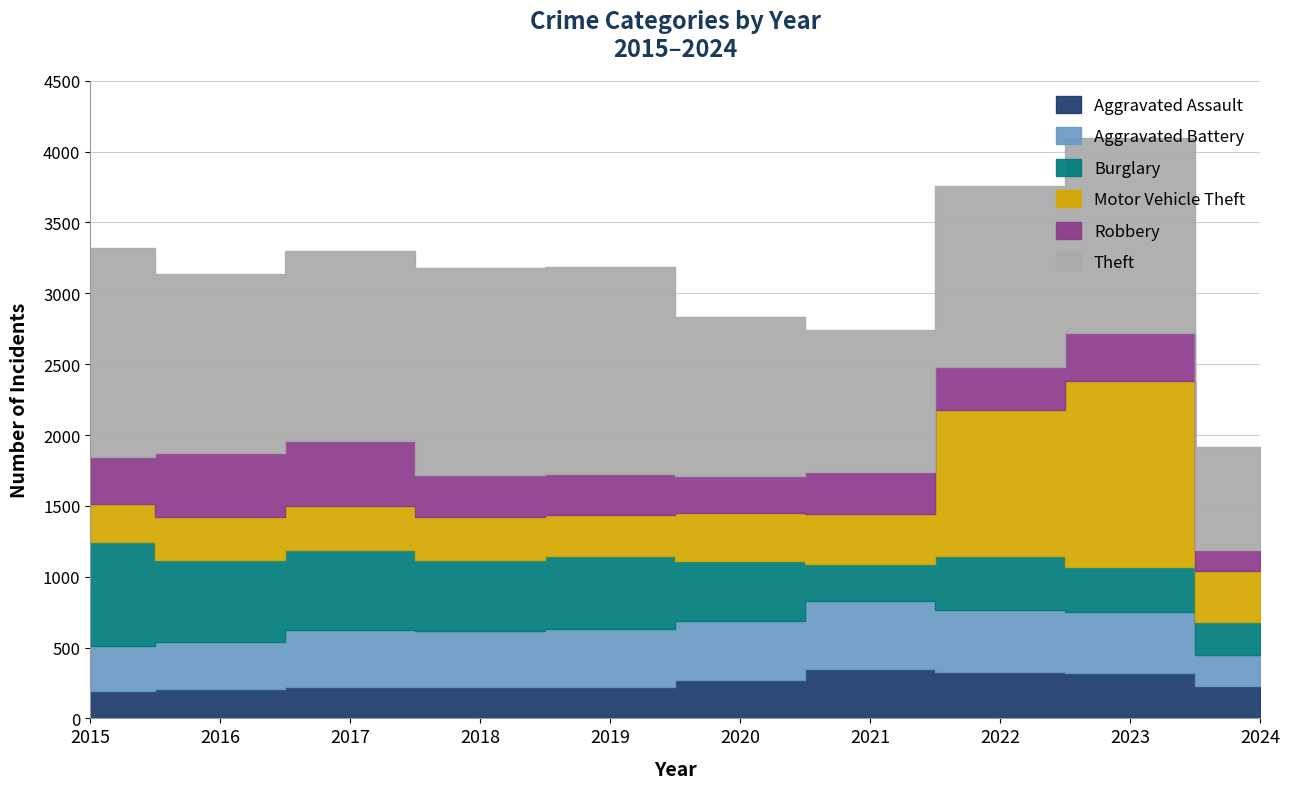

Between which two adjacent categories do Robbery and Burglary first intersect?

2020 and 2021